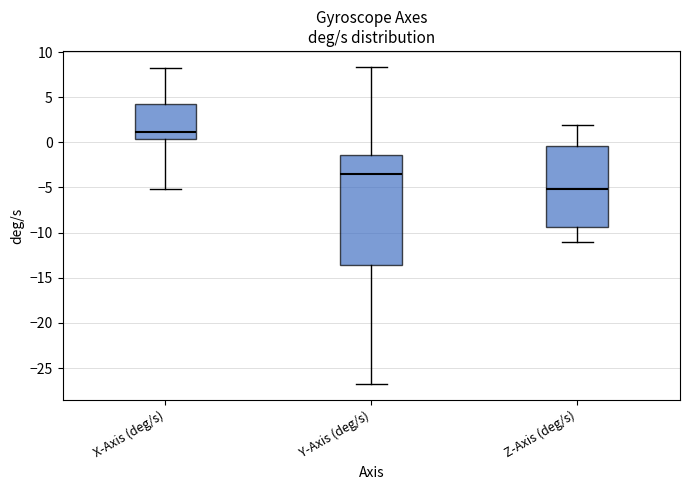

Where is the lower edge of the box for Z-Axis (deg/s) on the y-axis? The values are not printed on the chart, so give them approximately, as read against the axis.

-9.5